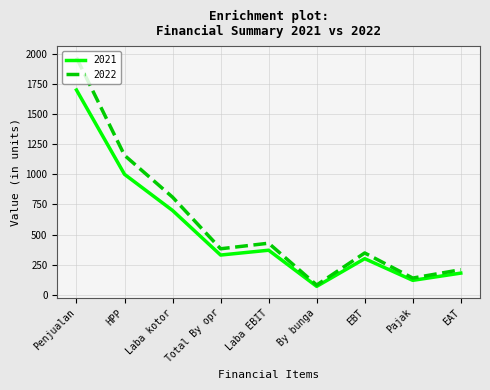

Where does the 2021 series first go above 330?

Penjualan